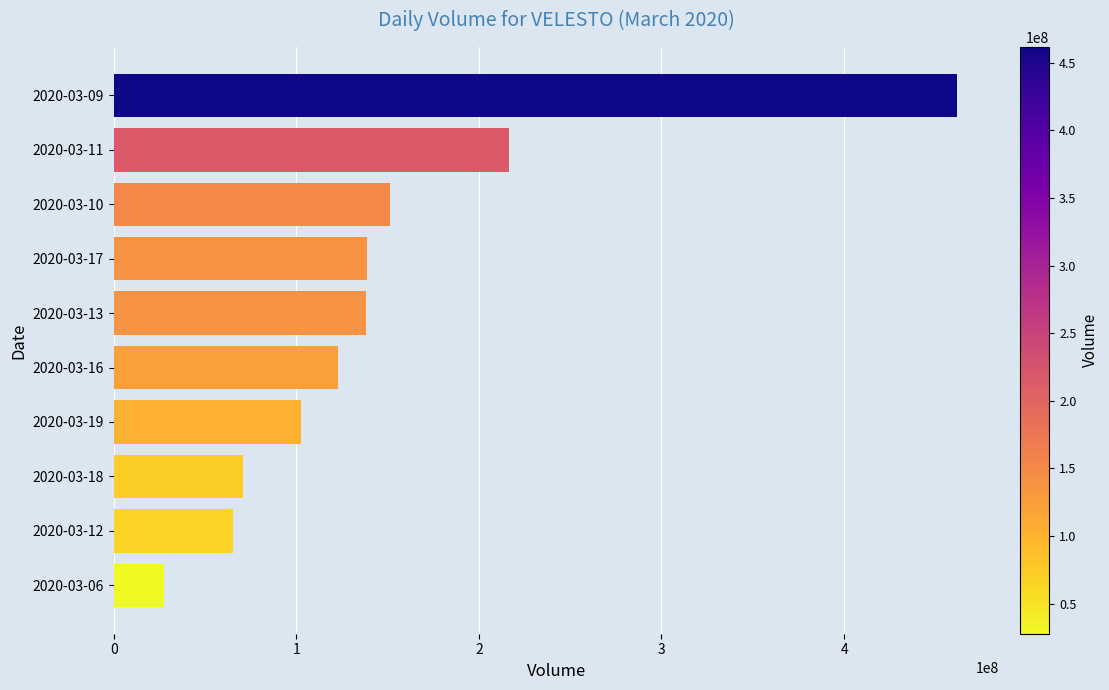

Are the bars grouped side by side (vs. stacked)?

No